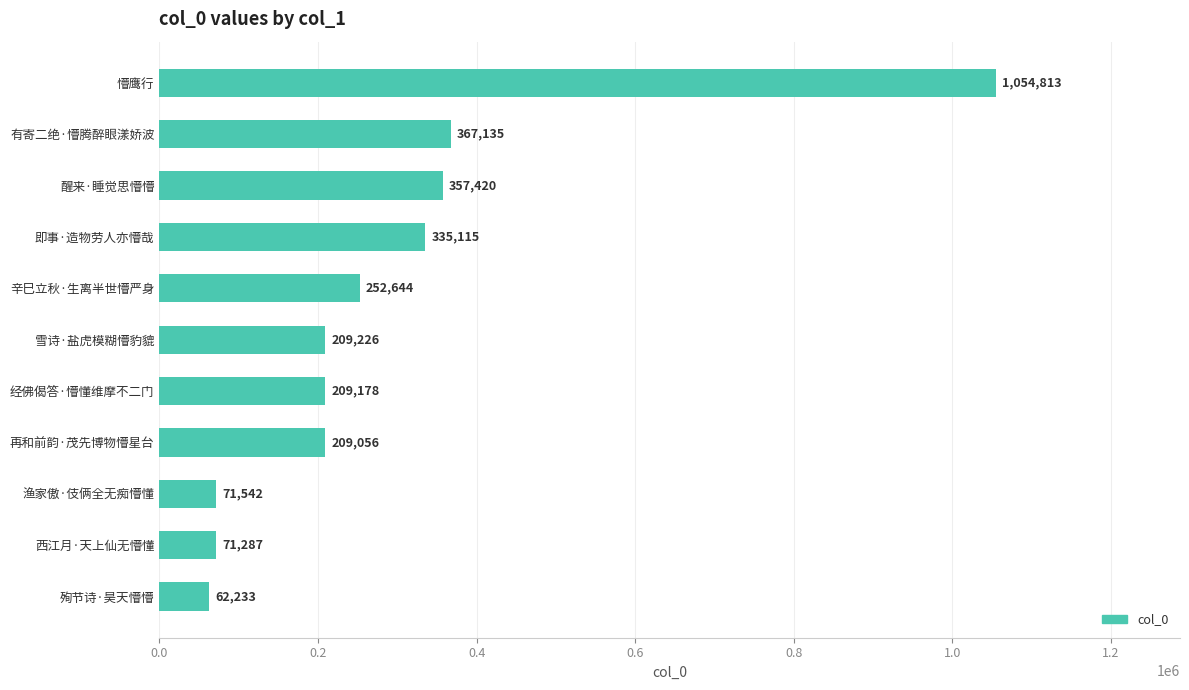

How many values are below 209226?

5